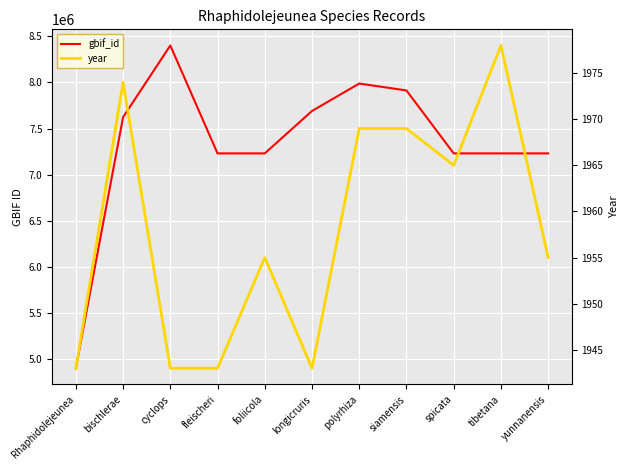

Which series has the largest total across all categories?

gbif_id